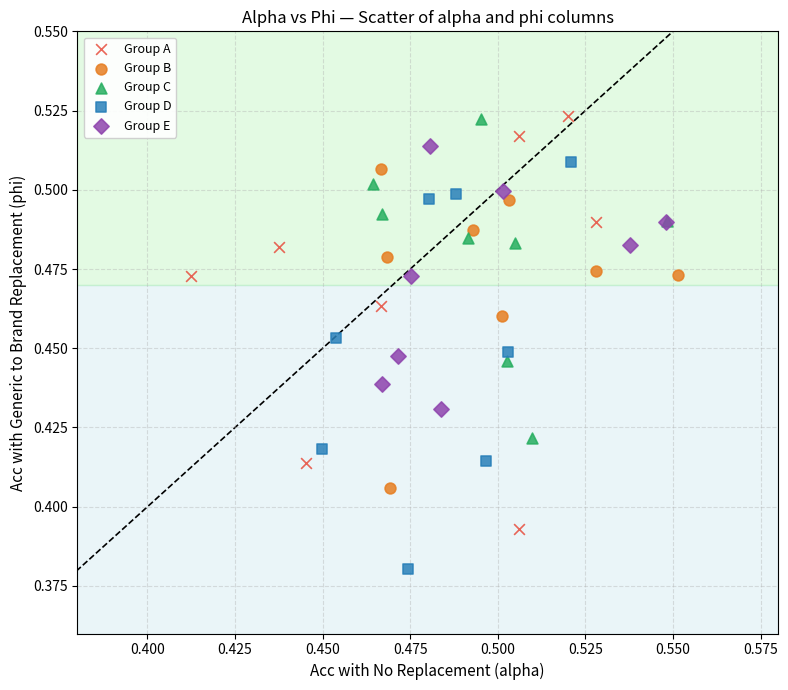

Which series contains the lowest Y value?

Group D